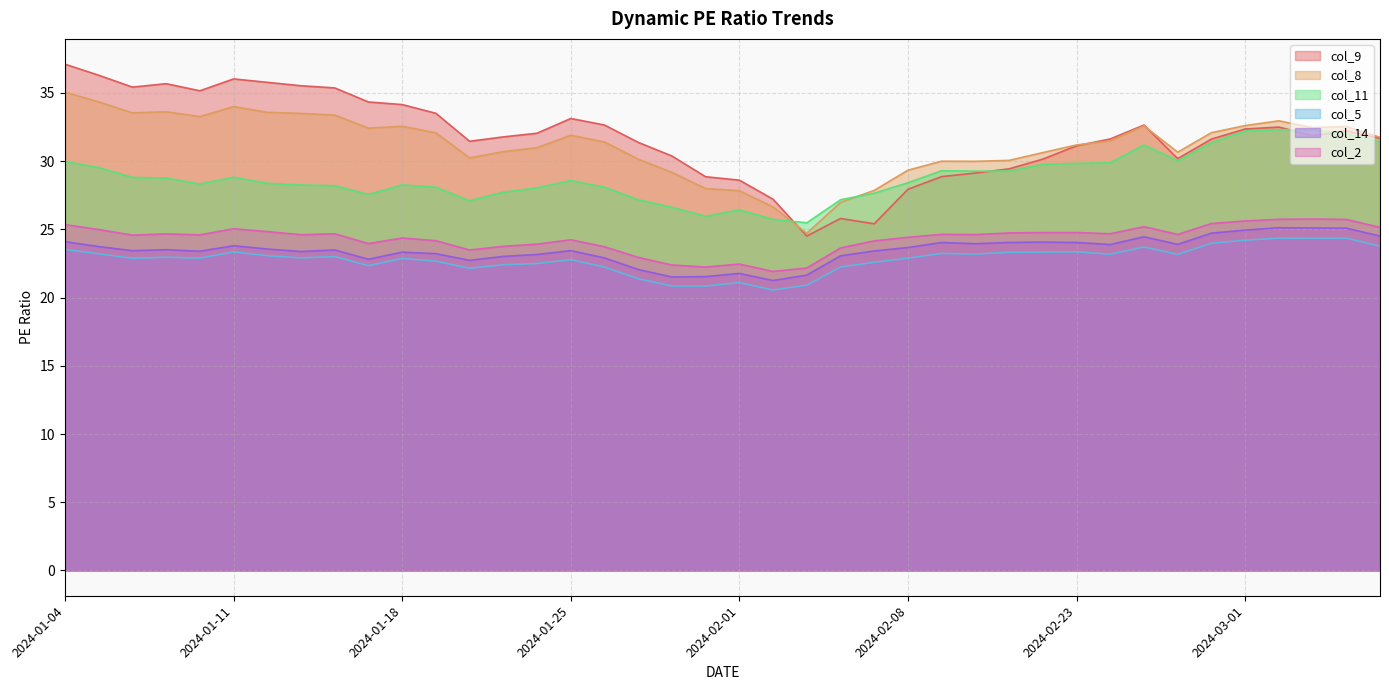

Which category has the highest value in the col_5 series?

2024-03-04